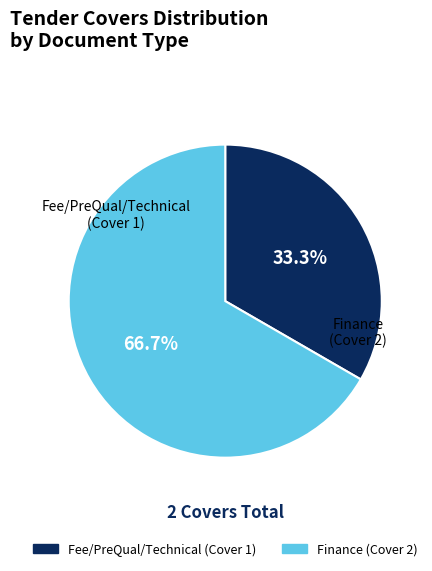

True or false: Finance accounts for 67% of the total.

True